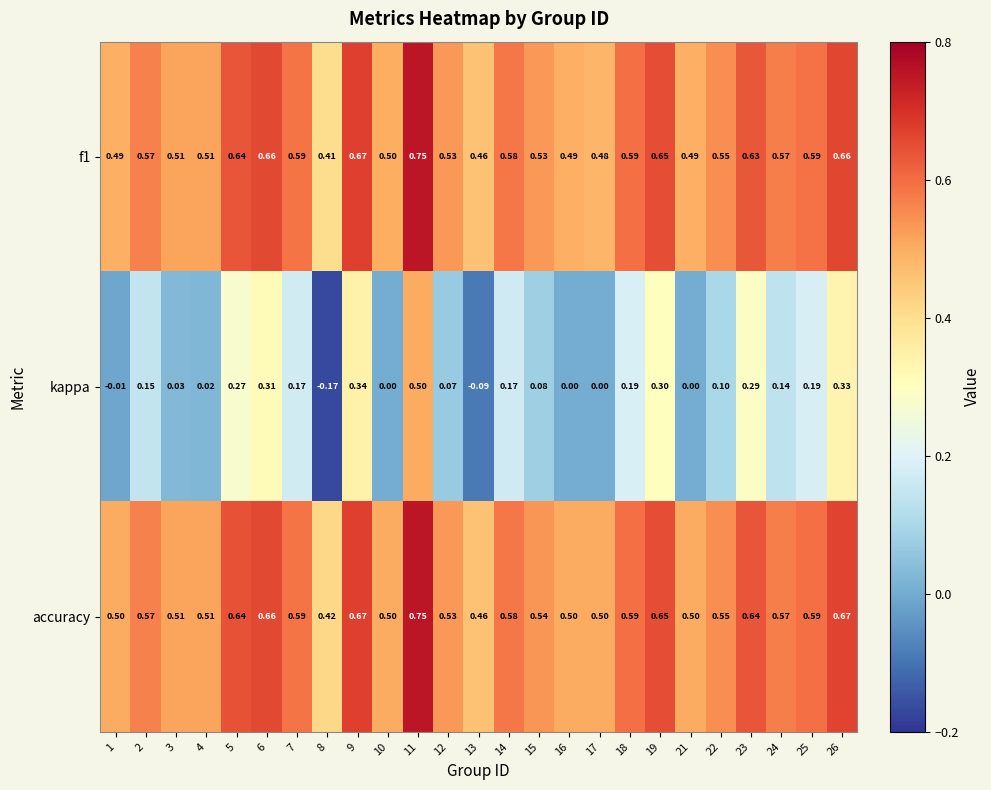

Which series has the widest spread of values?

kappa